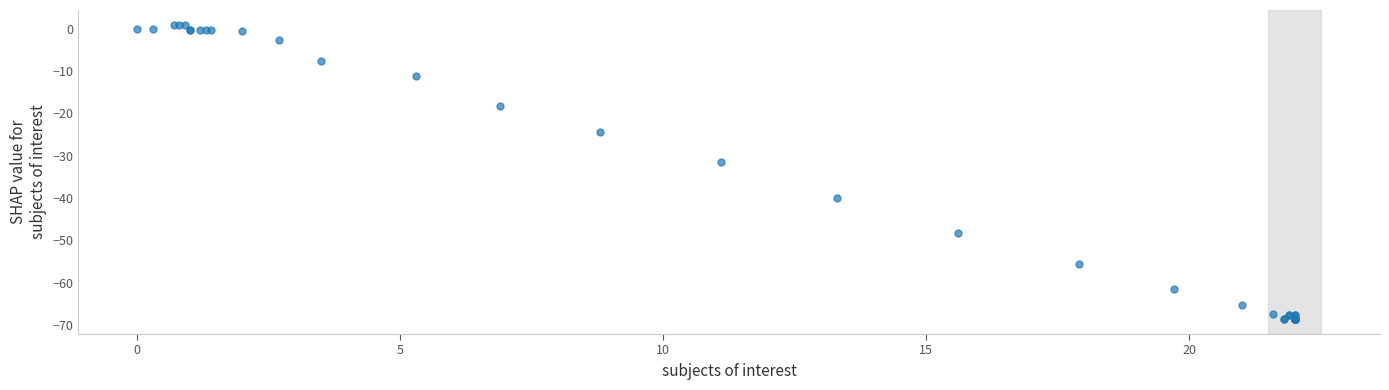

What Y value in the scatter plot is closest to -33?

-31.5